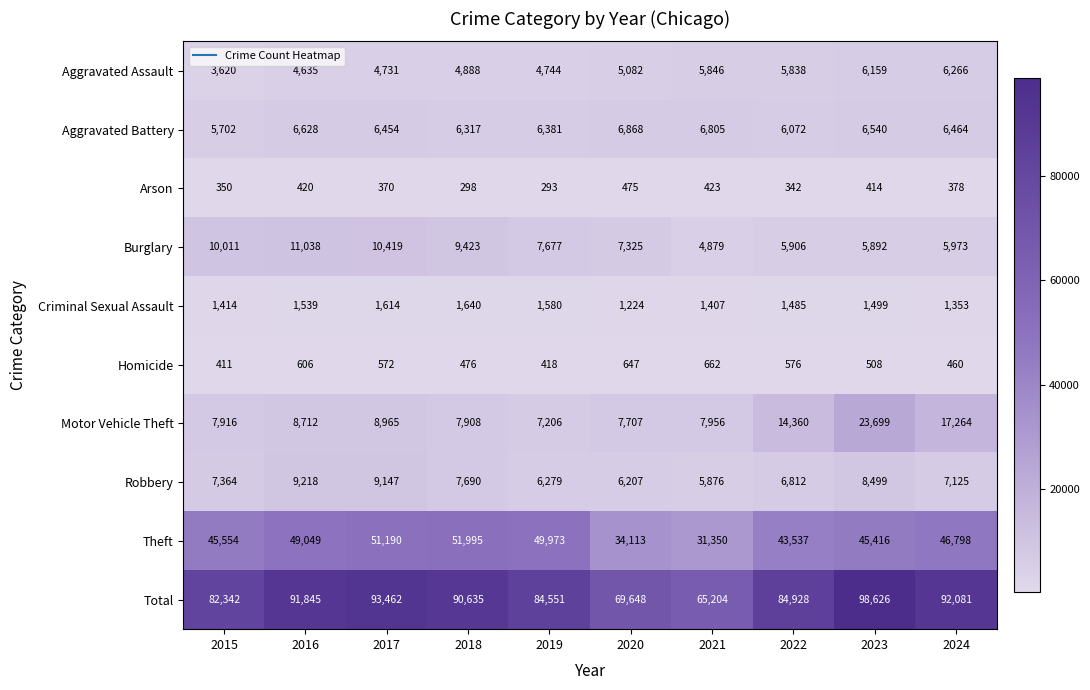

Which category has the lowest value across all series?

2019